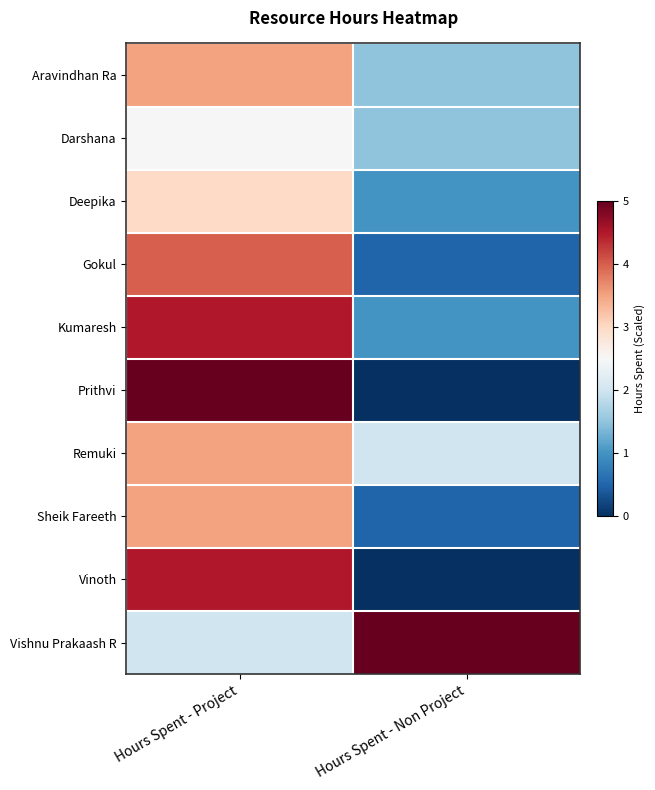

How many distinct data groups are displayed?

10